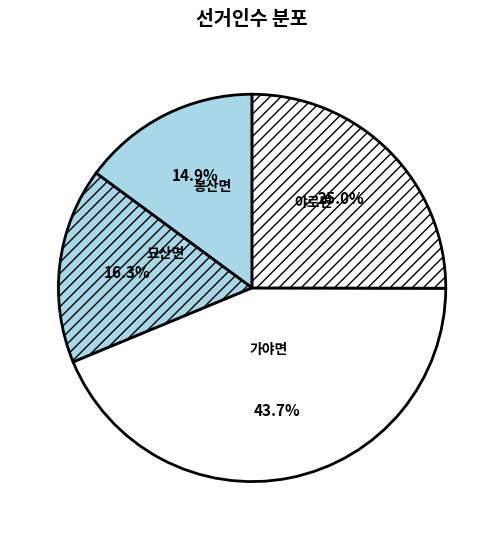

To the nearest percent, what is the difference between the 야로면 and 묘산면 slice percentages?

9%